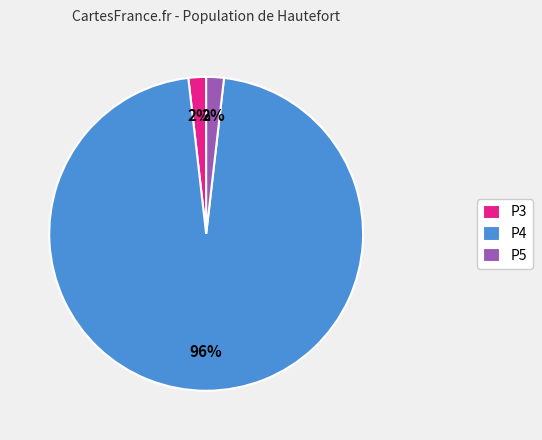

Is the sum of P5 and P3 greater than half?

No